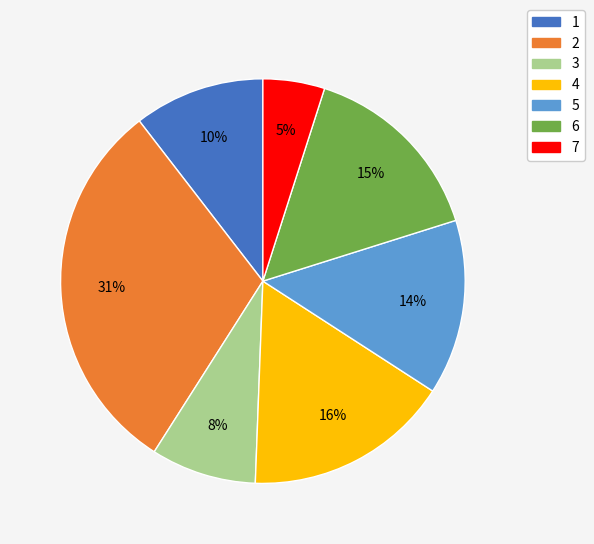

Do 4 and 6 together represent more than half of the pie?

No